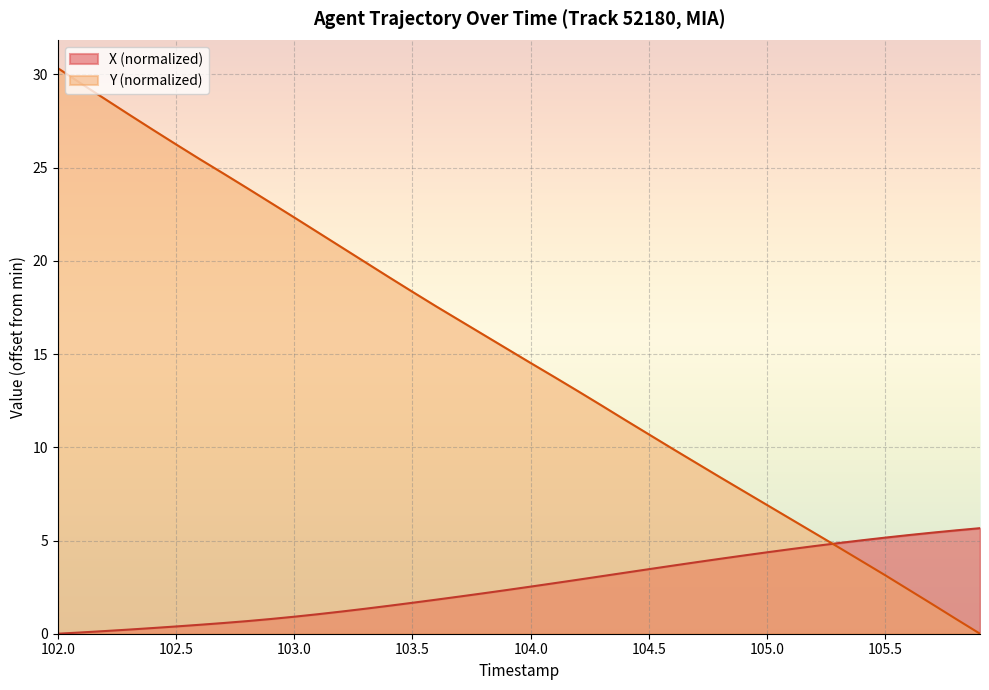

Does the chart display data point markers on the line(s)?

No